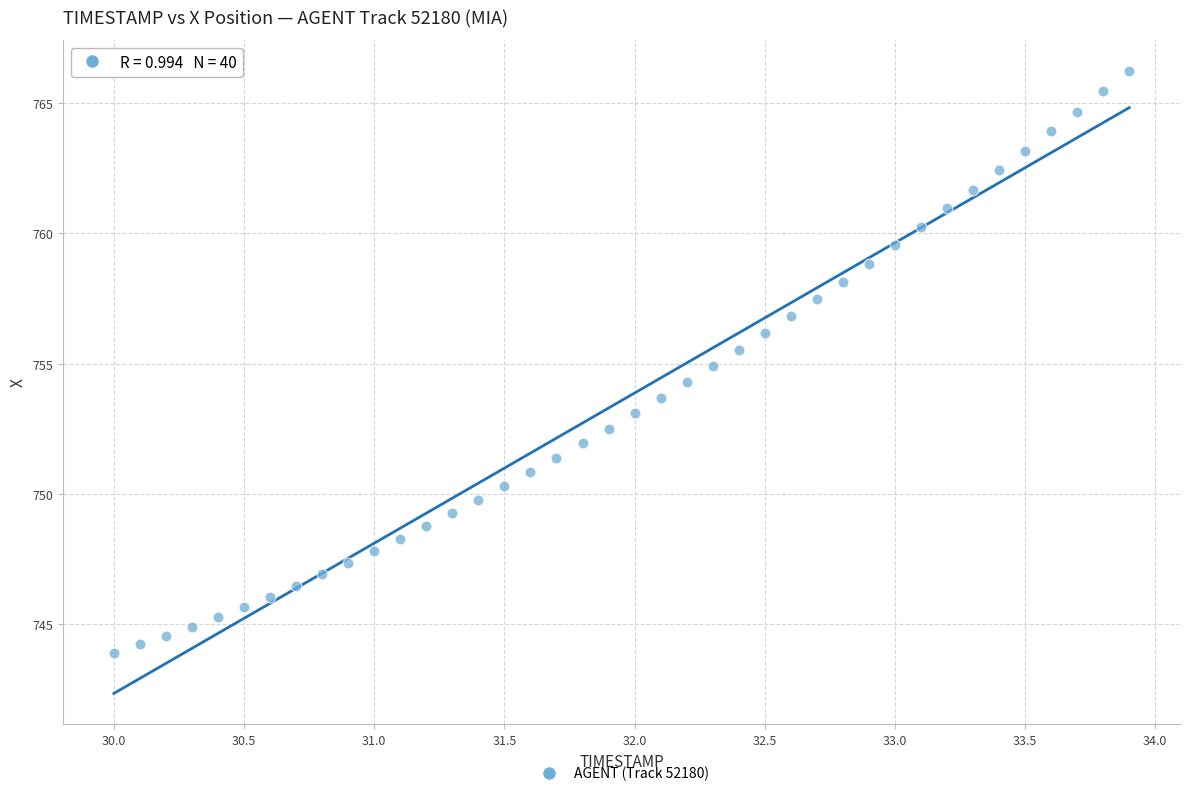

What is the range of Y values (max minus min)?

22.3